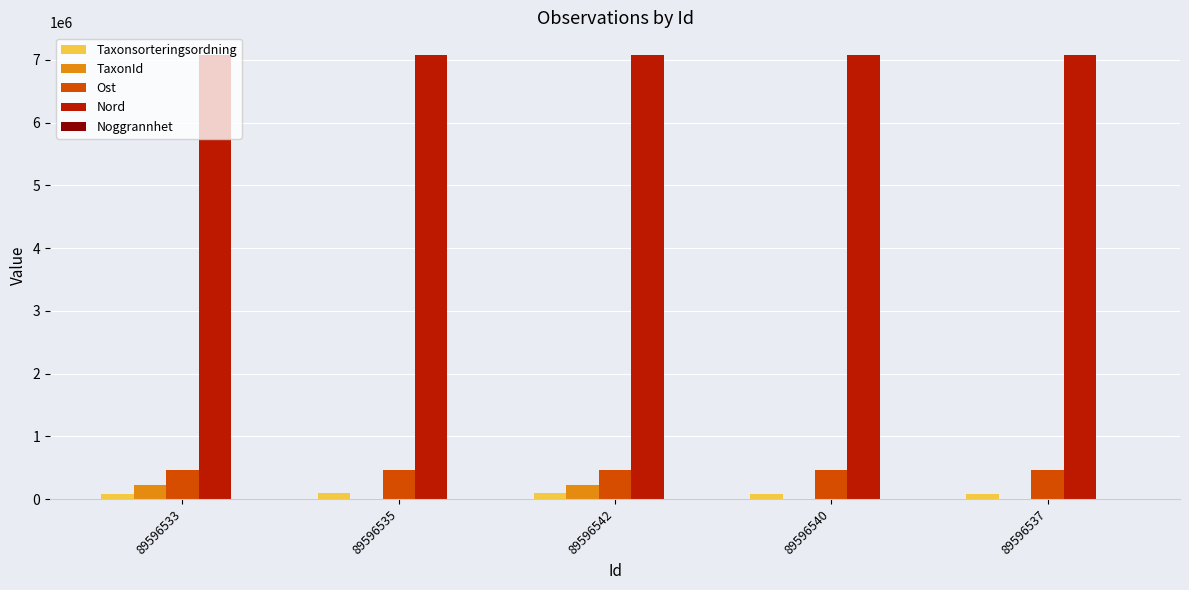

Is it true that Nord equals 7086139 at 89596540?

True